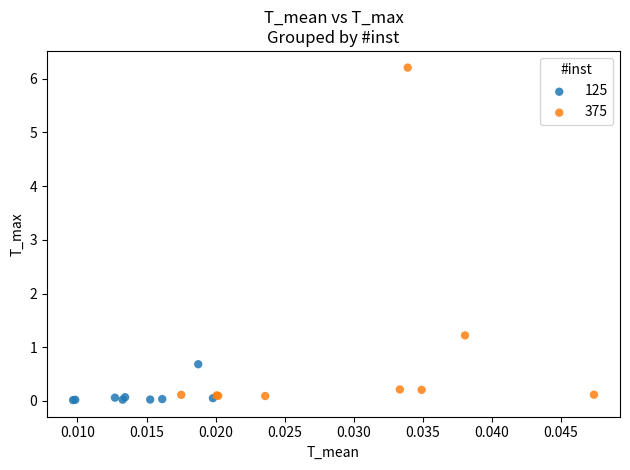

Which series reaches the minimum Y coordinate?

125